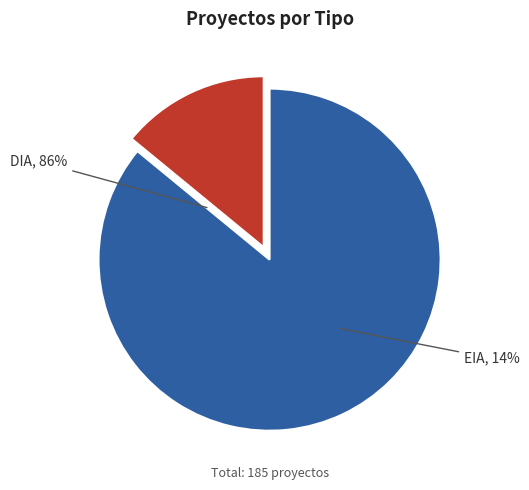

Do DIA and EIA together represent more than half of the pie?

Yes